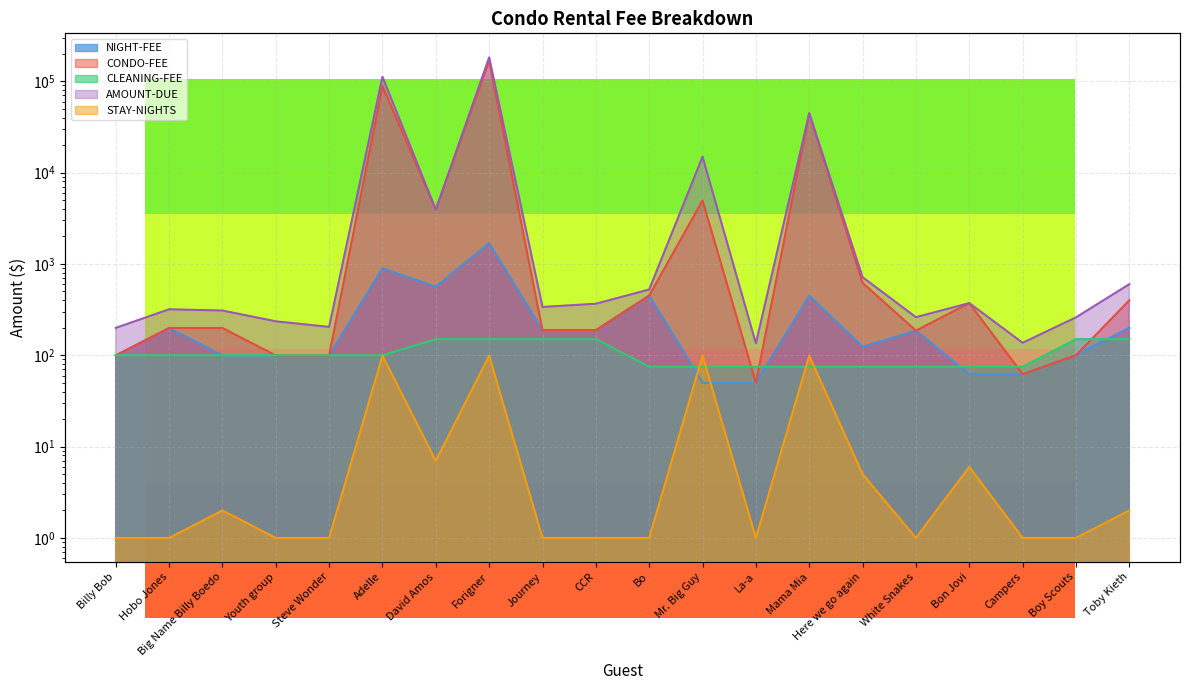

What is the value of the AMOUNT-DUE point at the 14th from the left?

44625.0